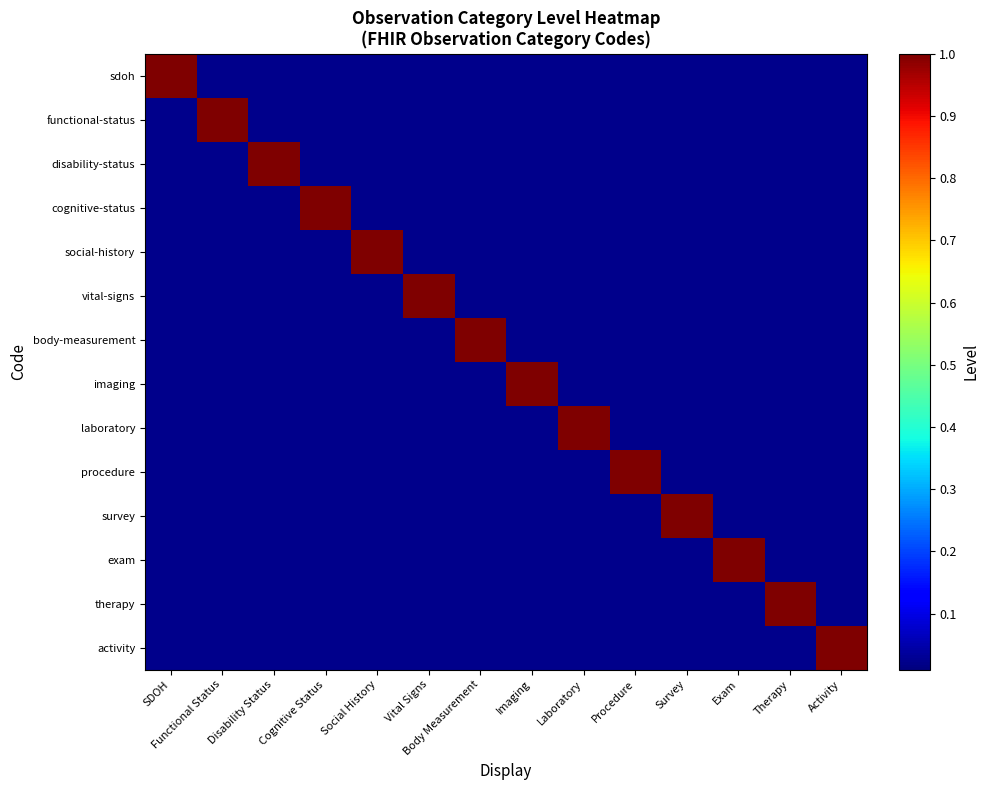

List the series in order of their peak value, highest first.

sdoh, functional-status, disability-status, cognitive-status, social-history, vital-signs, body-measurement, imaging, laboratory, procedure, survey, exam, therapy, activity